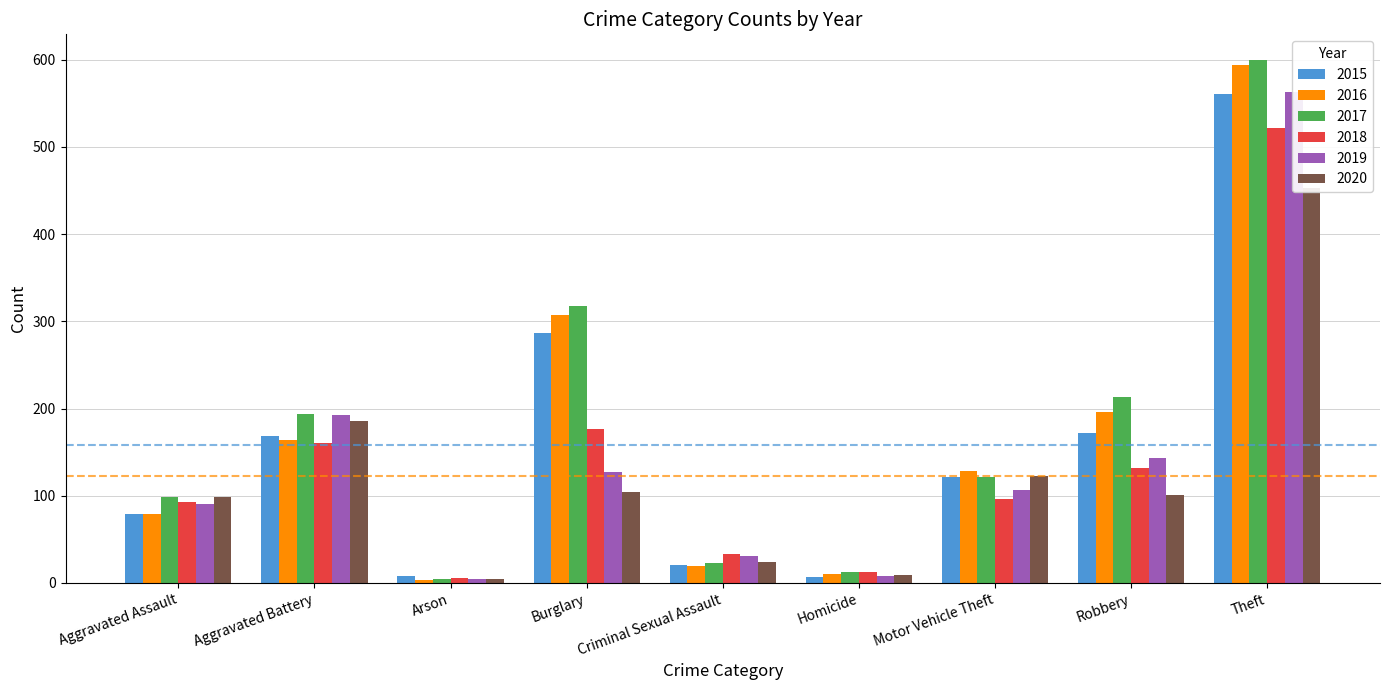

Rank the series at Aggravated Battery from highest to lowest value.

2017, 2019, 2020, 2015, 2016, 2018